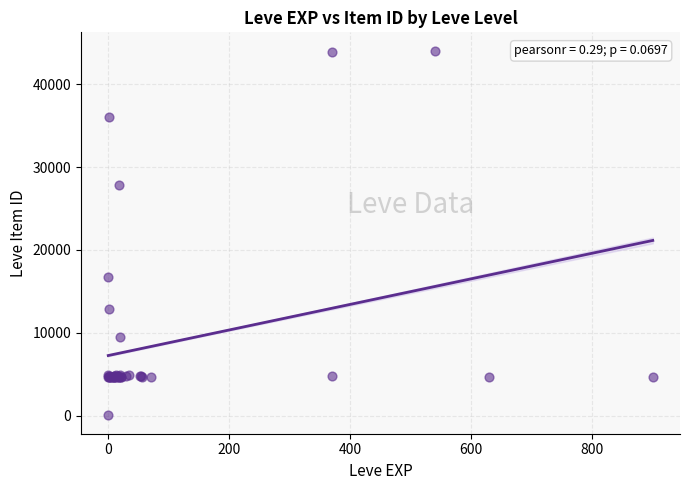

What Y value in the scatter plot is closest to 22050?

16734